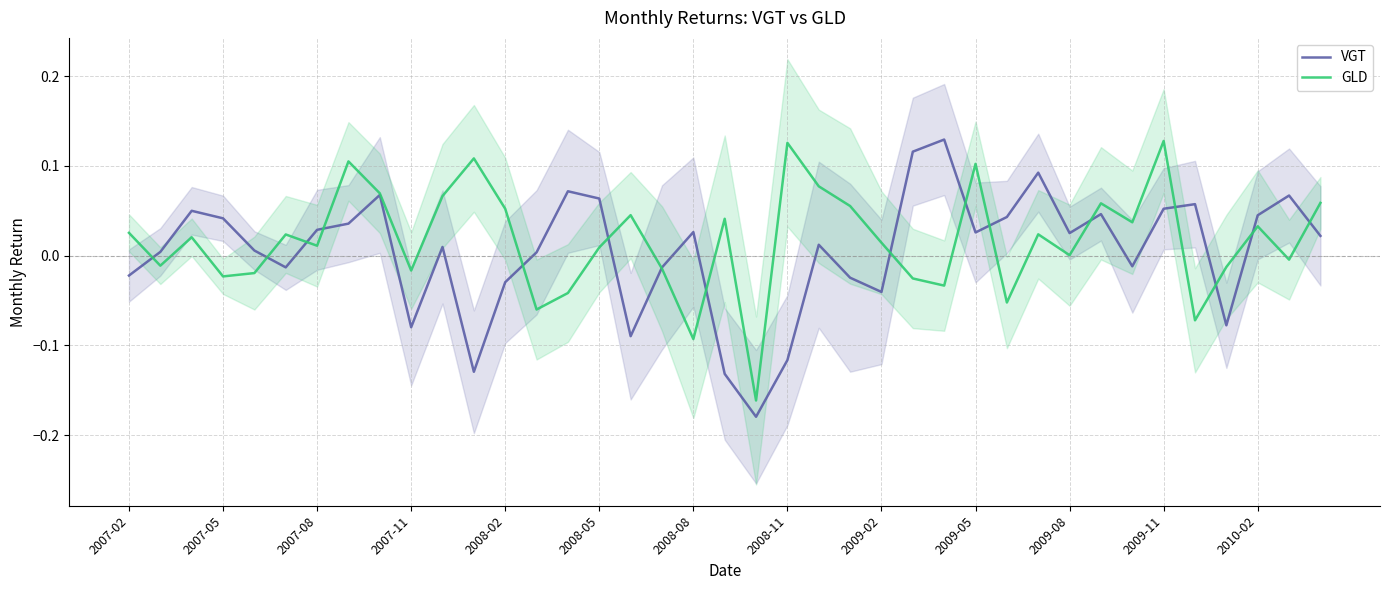

How many interior local peaks does the GLD series have?

12